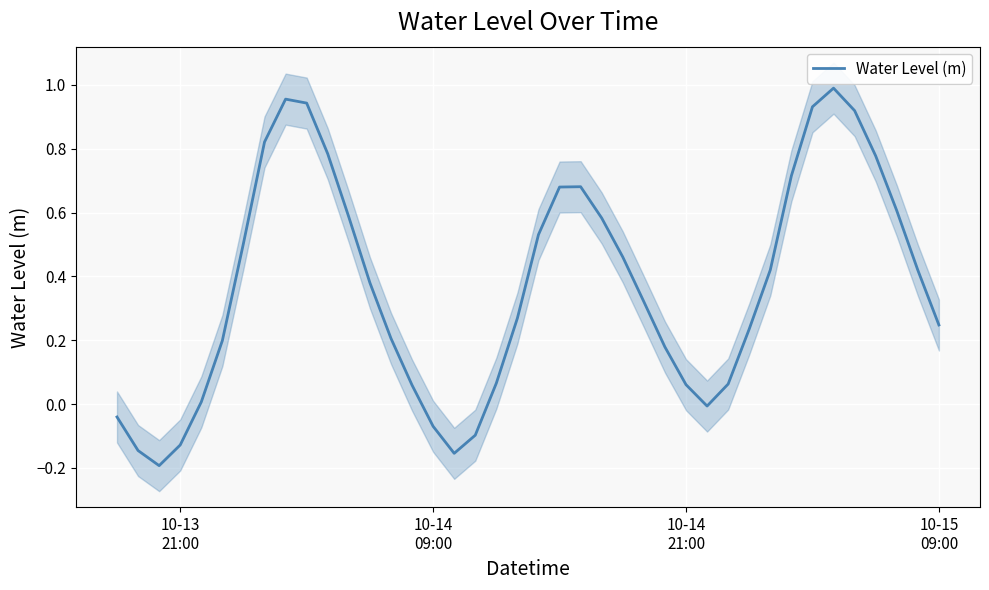

What is the greatest value displayed?

1.0